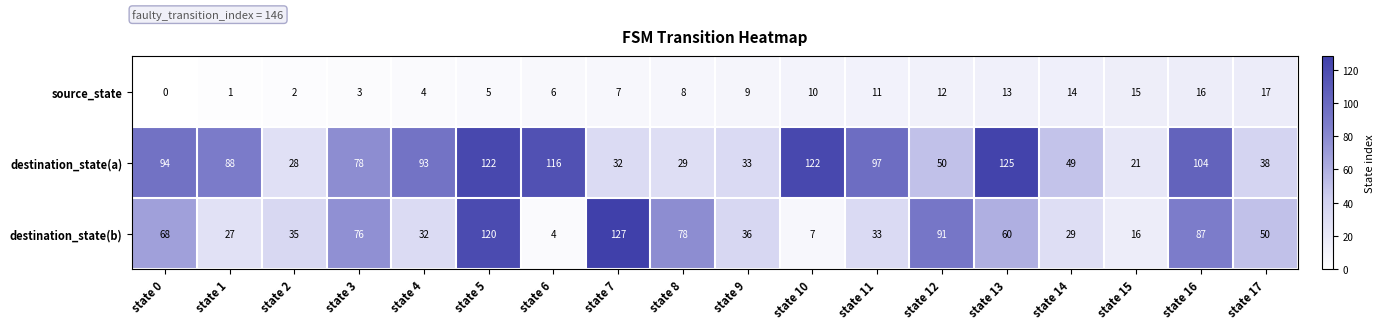

What is the difference between the second highest and second lowest values in the destination_state(b) series?

113